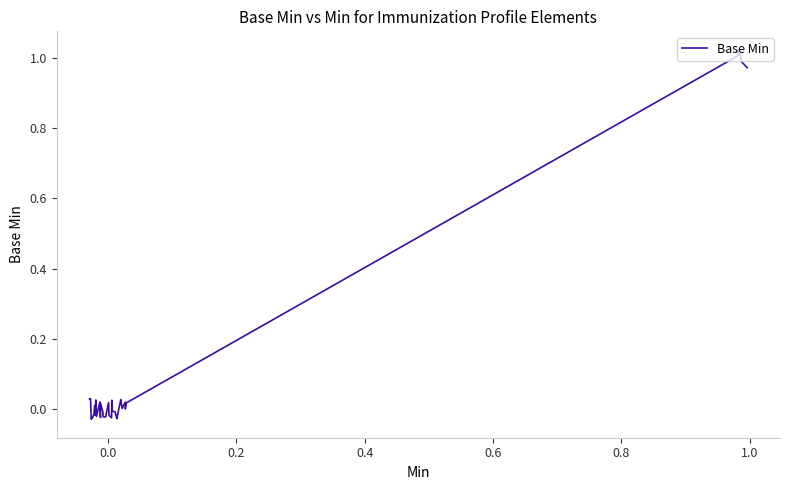

What is the difference between the maximum and minimum values?

1.1